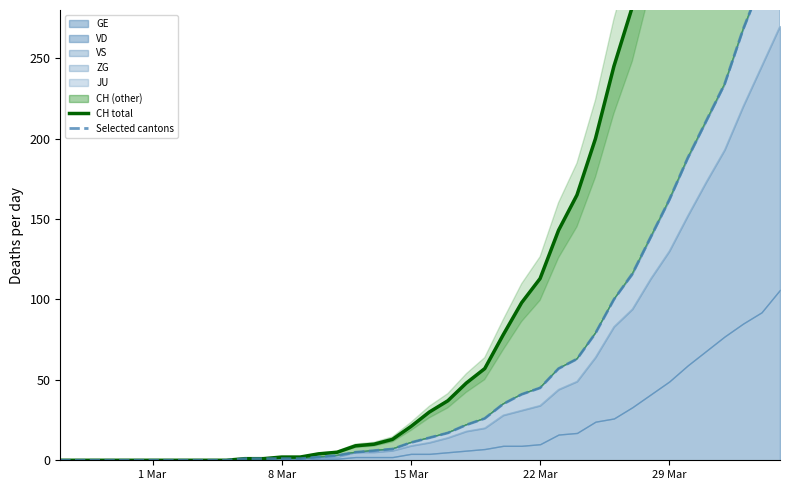

True or false: CH total and Selected cantons intersect in this chart.

False